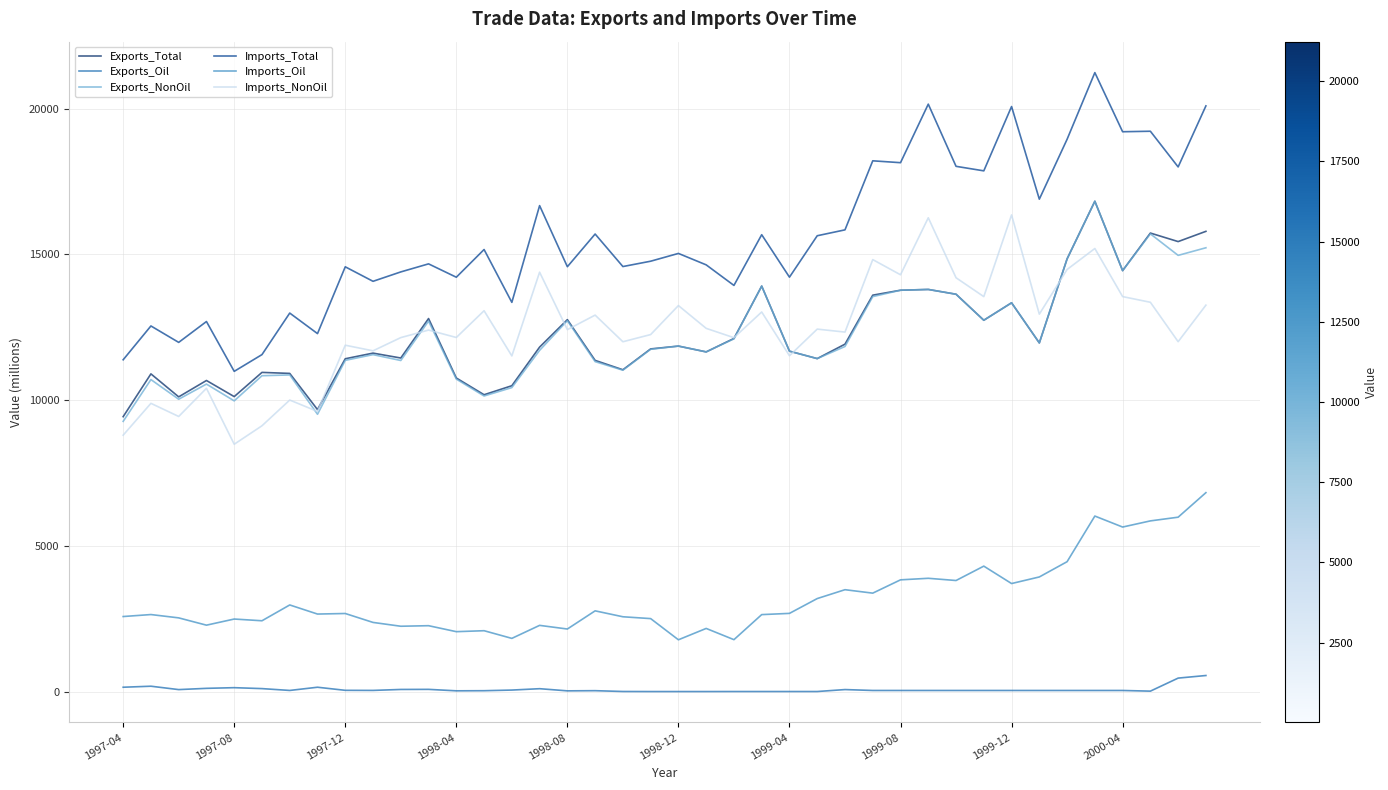

Which series has the largest range (max minus min)?

Imports_Total